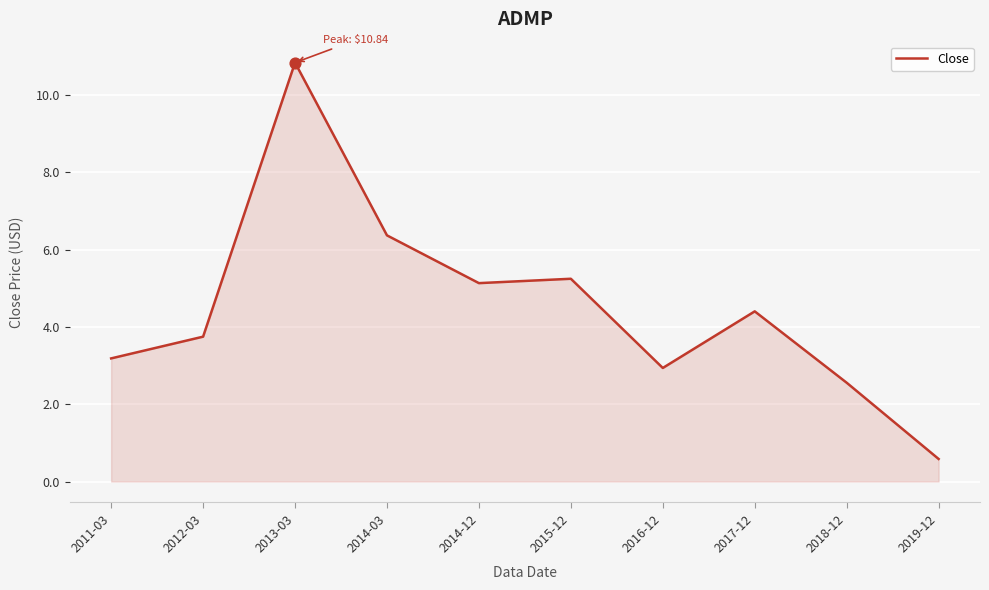

What is the change in value from 2013-03 to 2014-03?

-4.5